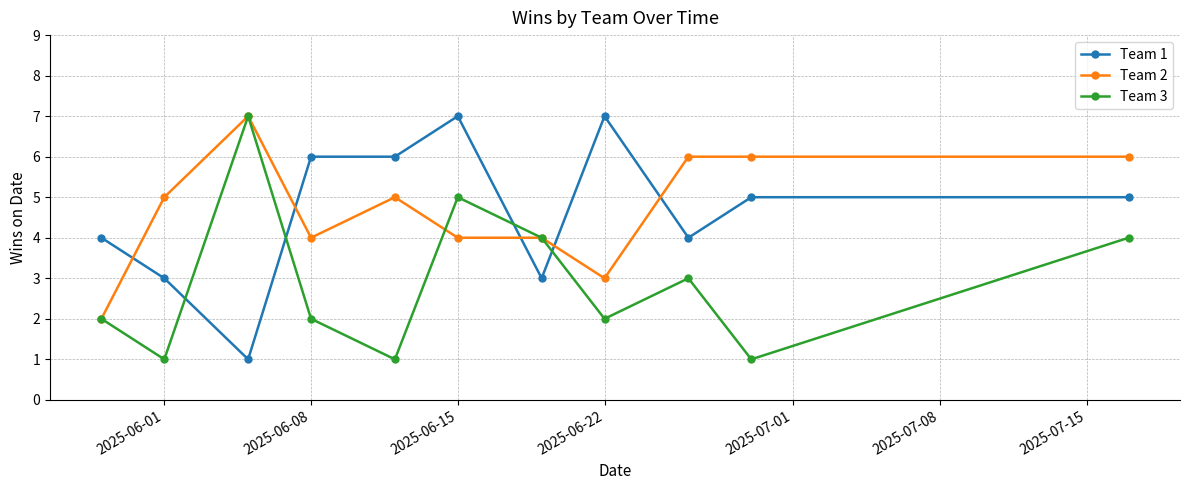

How many categories are shown in the chart?

11